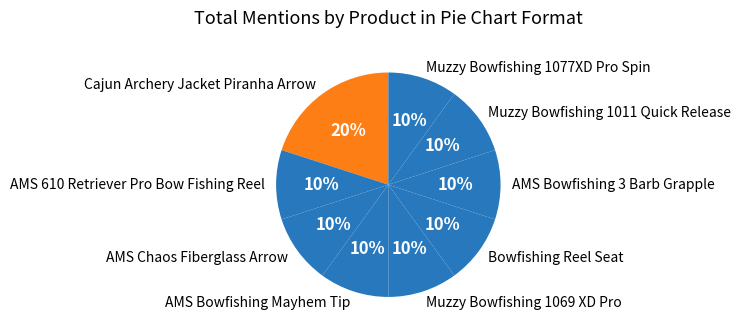

How many slices are in this pie chart?

9